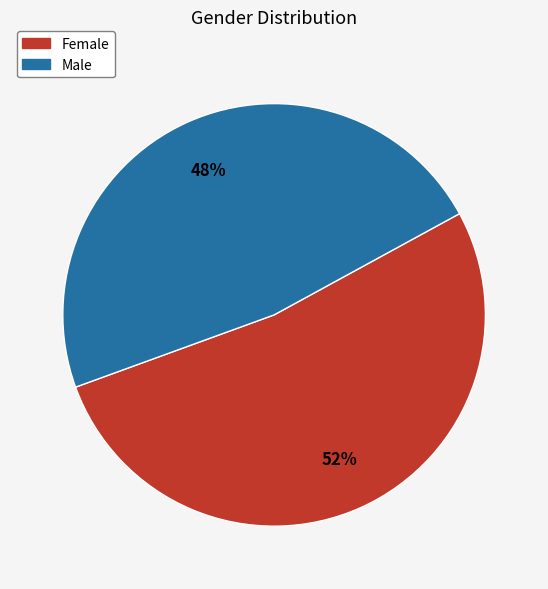

Is the sum of Female and Male greater than half?

Yes